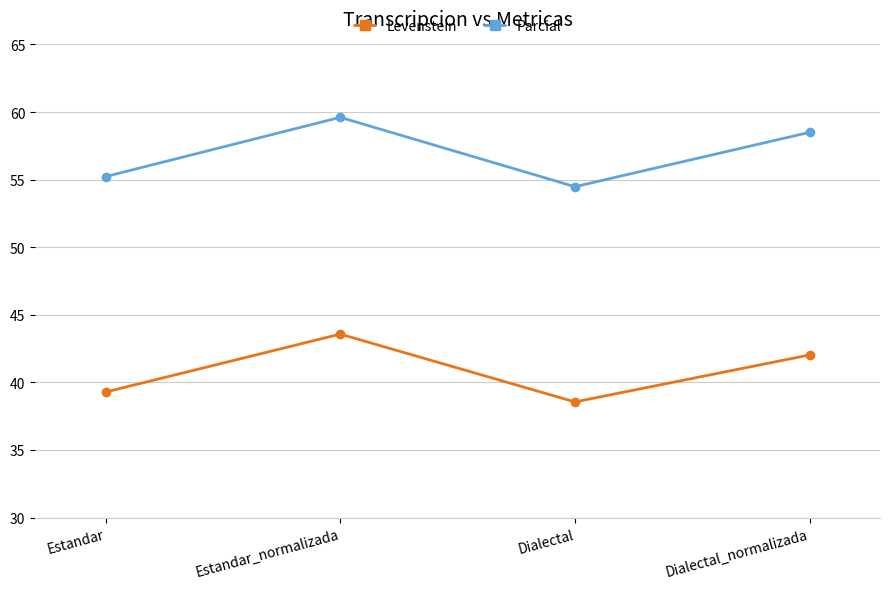

At Estandar, list the series in order from largest to smallest.

Parcial, Levenstein